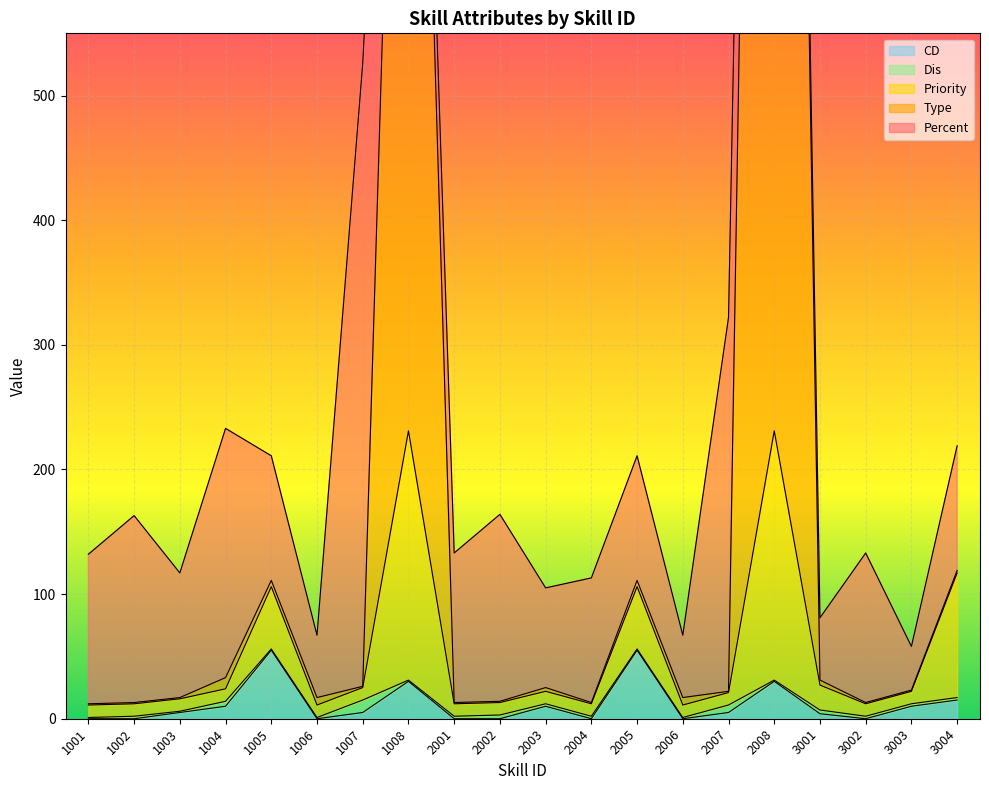

What is the highest value of the CD series?

55